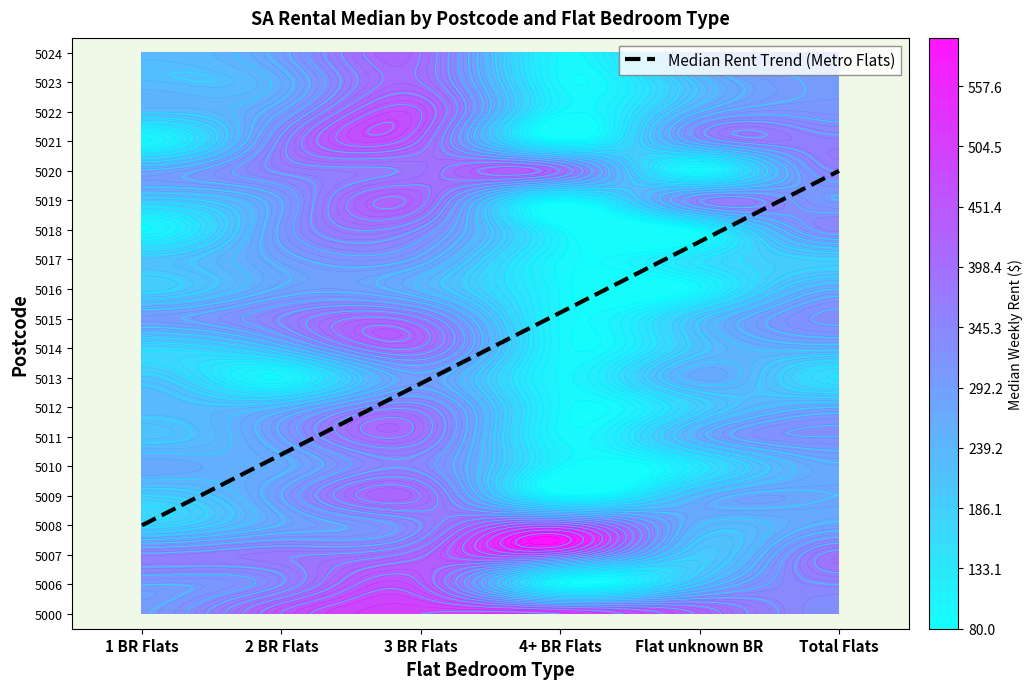

Is the value of 5000 at 2 BR Flats greater than the value of 5009 at 3 BR Flats?

Yes